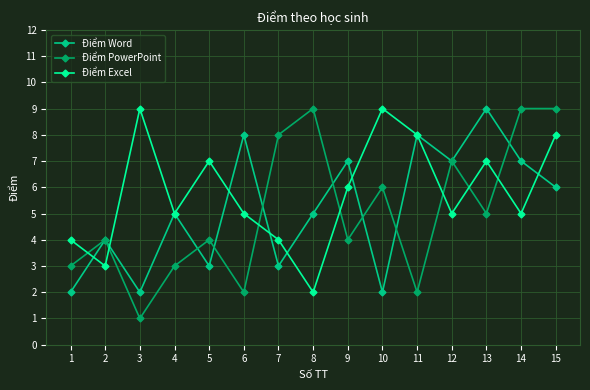

Does the chart have visible grid lines?

Yes